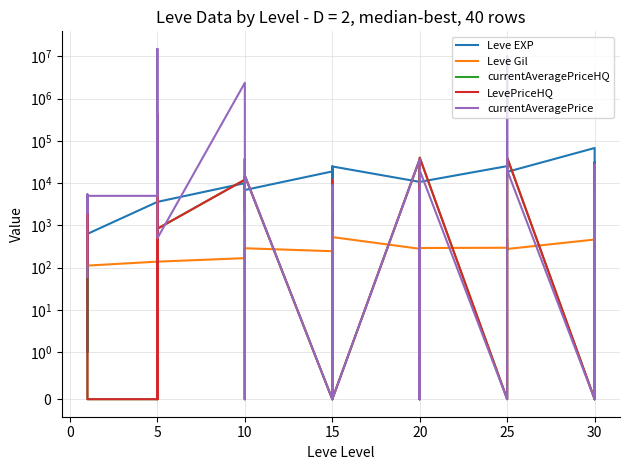

What is the difference between the second highest and minimum values in the LevePriceHQ series?

40000.0